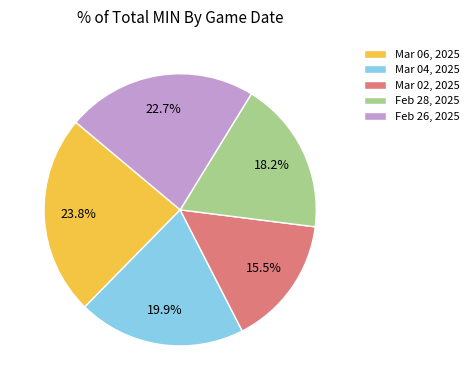

Rank the categories by value from highest to lowest.

Mar 06, 2025, Feb 26, 2025, Mar 04, 2025, Feb 28, 2025, Mar 02, 2025